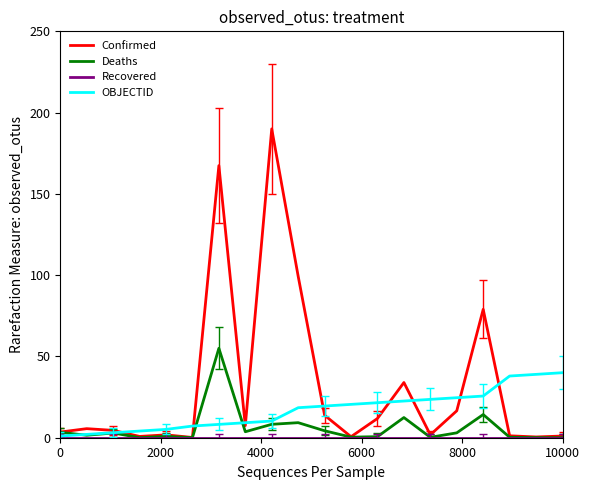

Which series has the largest total across all categories?

Confirmed